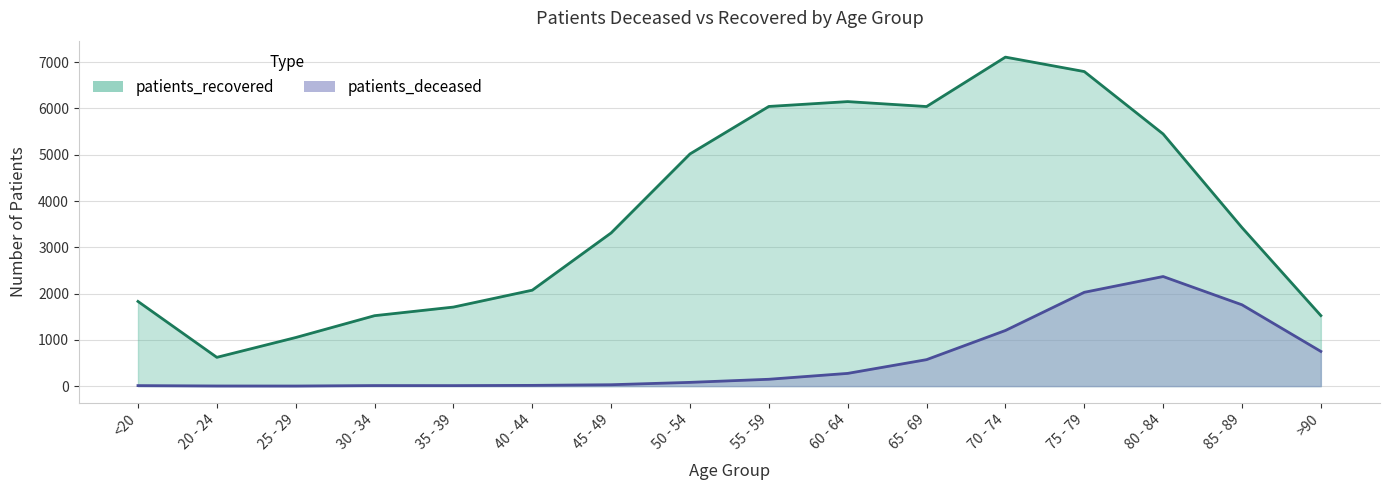

How many data points in patients_deceased are less than 148?

8